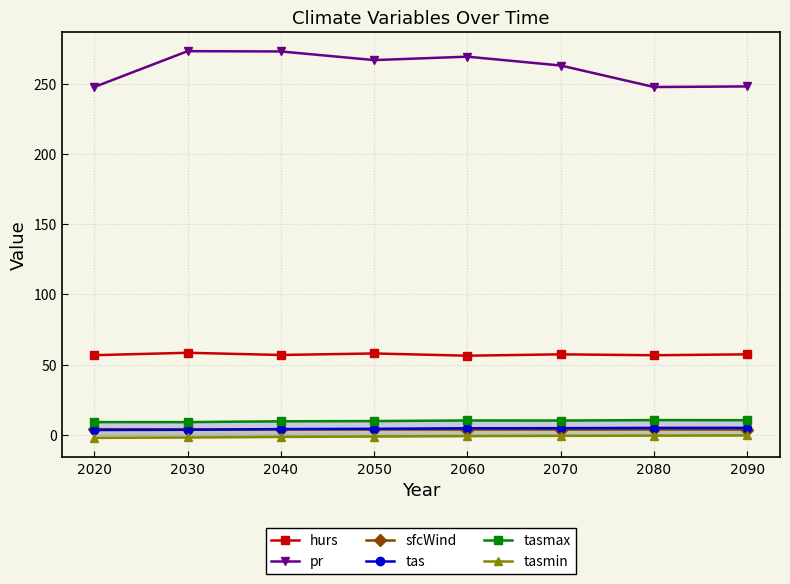

What is the value of the sfcWind point at the 3rd from the left?

3.9